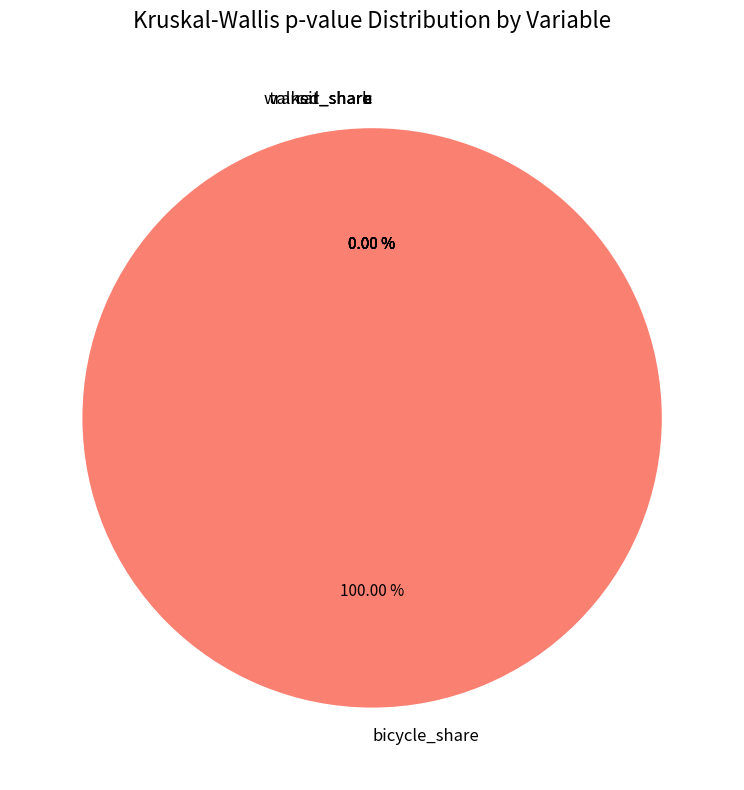

What is the majority slice?

bicycle_share